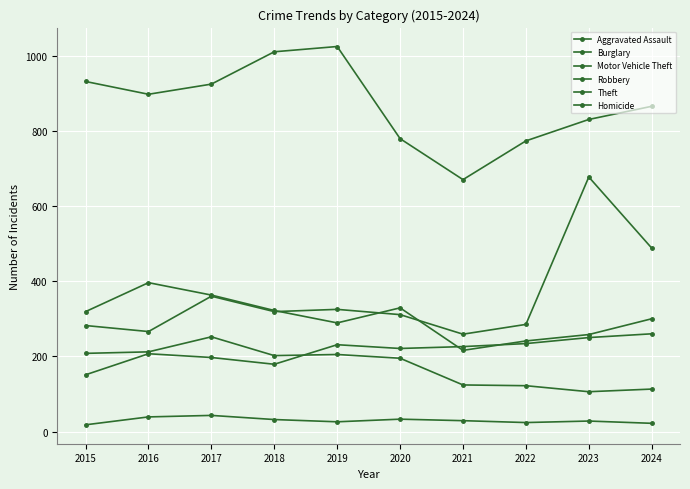

At 2019, list the series in order from smallest to largest.

Homicide, Burglary, Aggravated Assault, Robbery, Motor Vehicle Theft, Theft